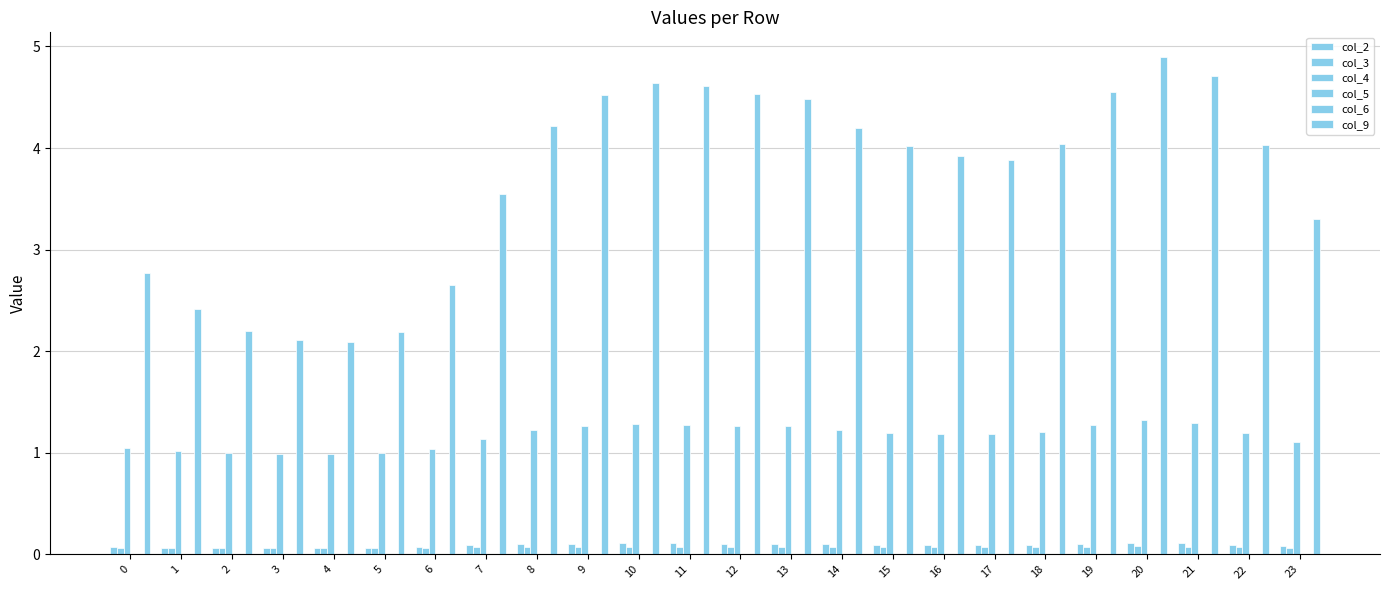

Are the bars grouped side by side (vs. stacked)?

Yes